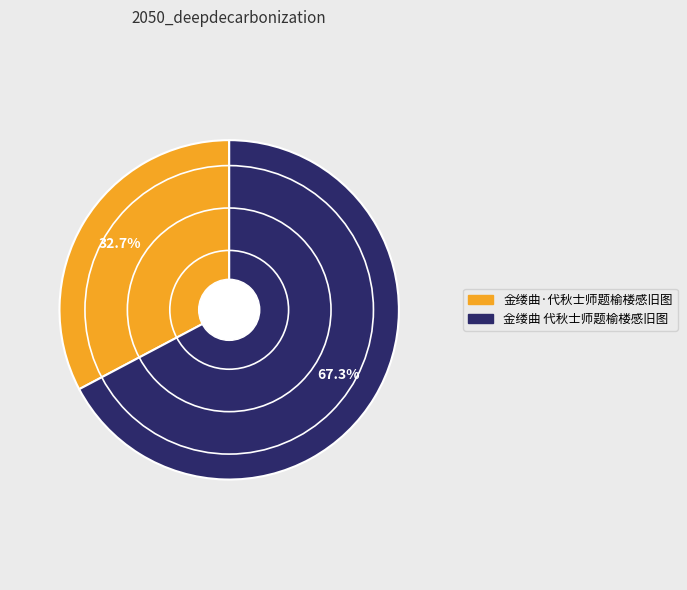

To the nearest percent, what percentage of the pie is 金缕曲 代秋士师题榆楼感旧图?

67%